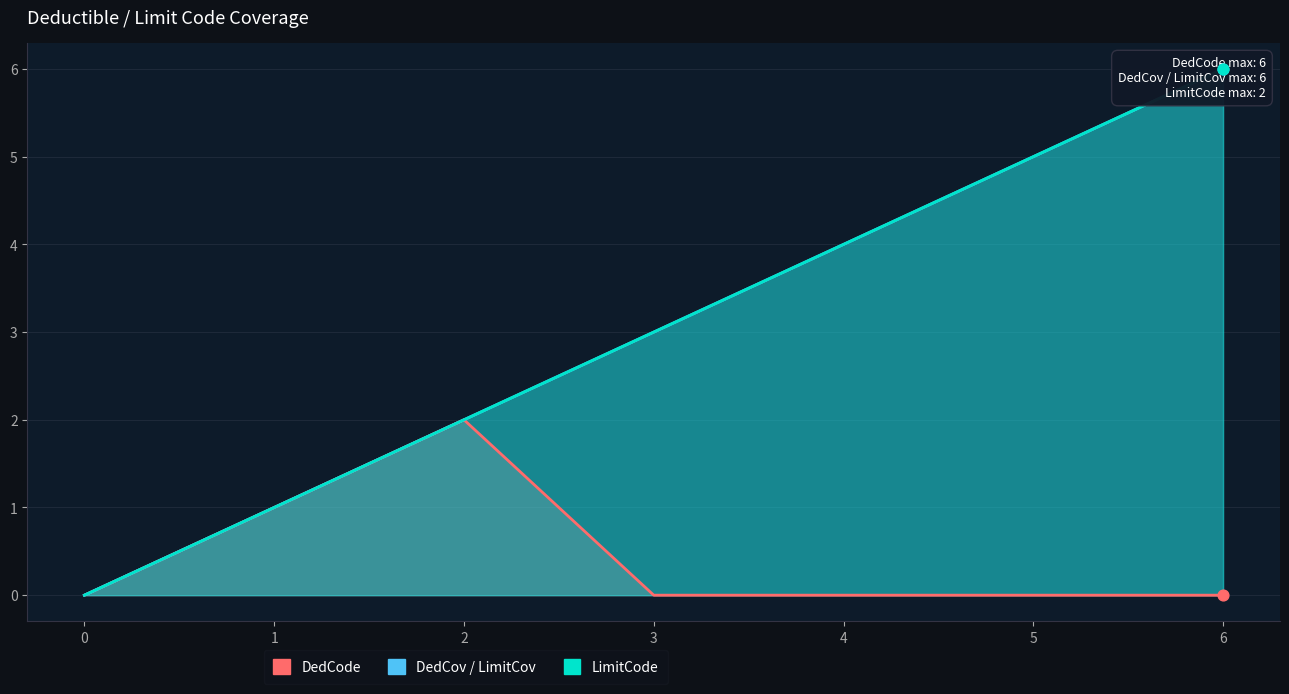

Is the value of LimitCode at 1 greater than the value of DedCode at 1?

No